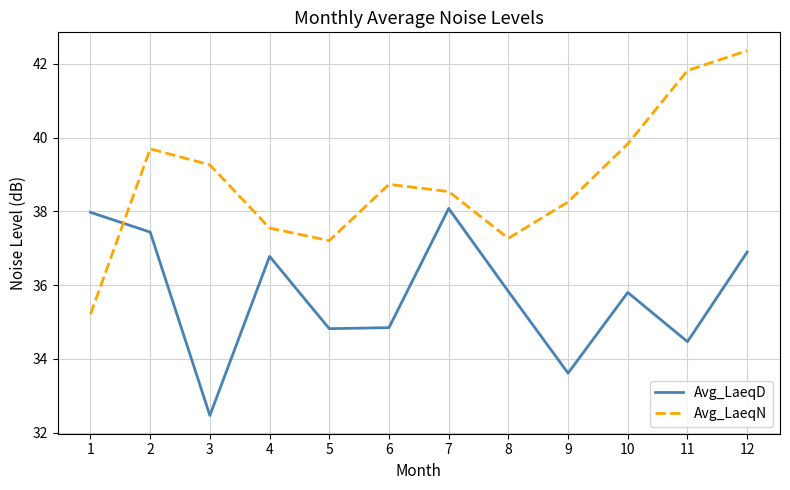

List the series in order of their overall mean, lowest first.

Avg_LaeqD, Avg_LaeqN